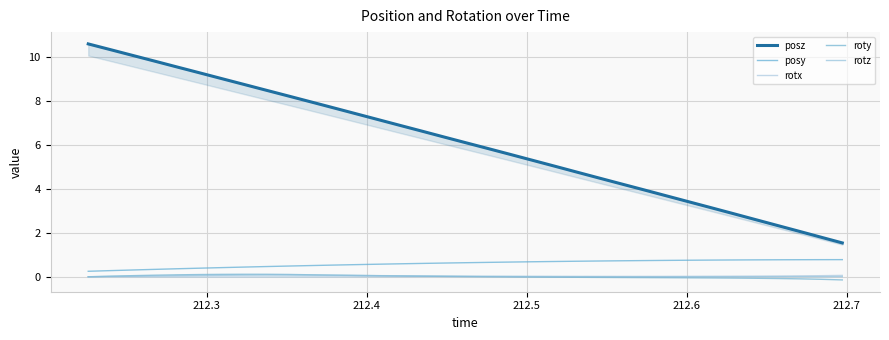

What are all the series names shown in the legend?

posz, posy, rotx, roty, rotz